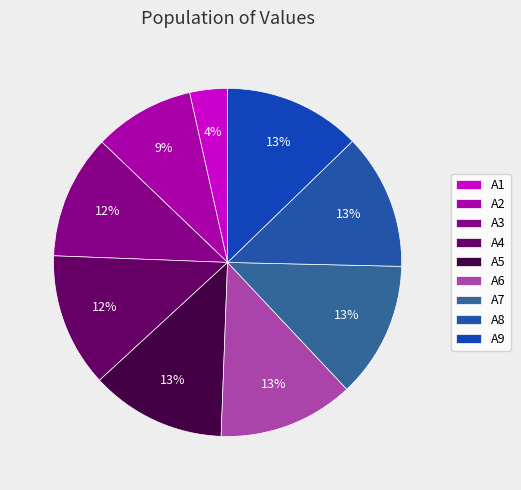

Which category has the biggest portion of the pie?

A9